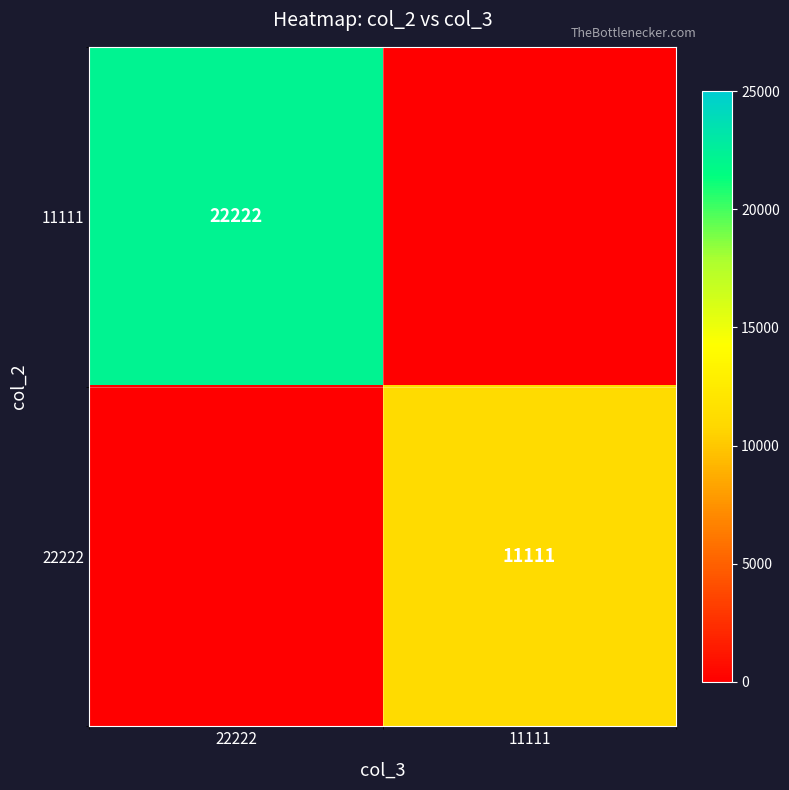

Is the value of 11111 at 22222 greater than the value of 22222 at 11111?

Yes